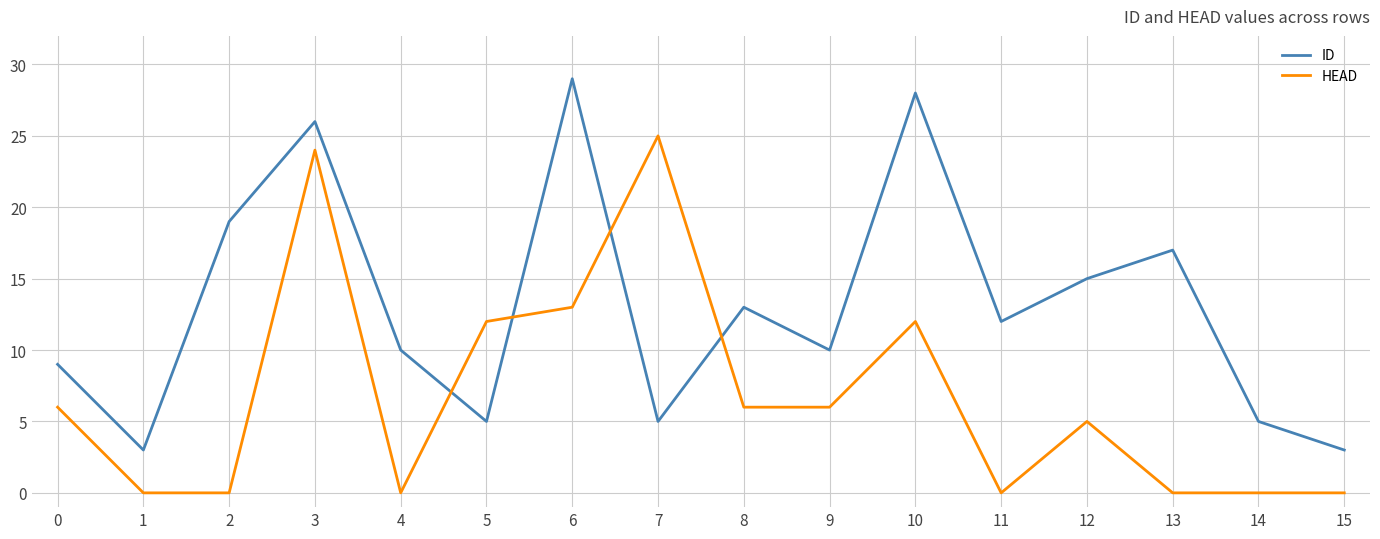

Between 3 and 9, which series saw the biggest shift?

HEAD